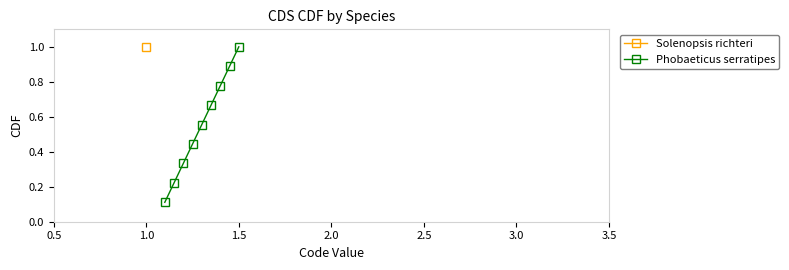

What is the average value?

0.6